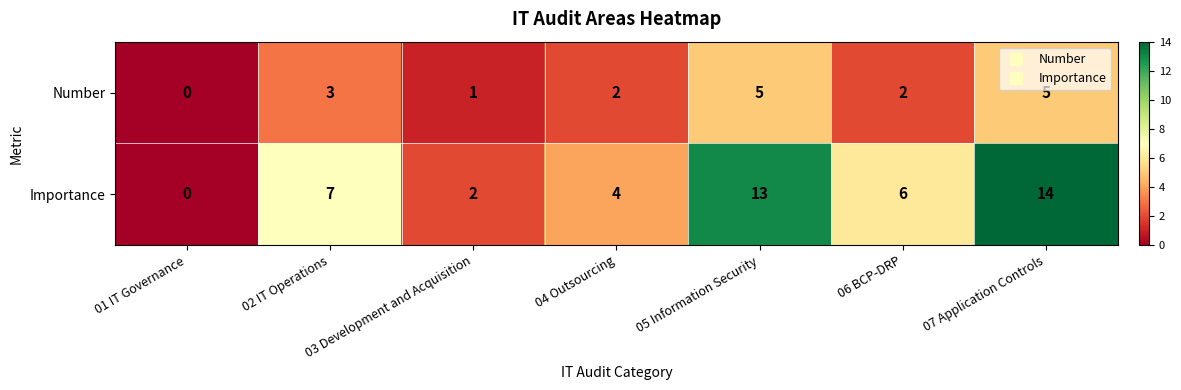

What value does the Importance series have at 07 Application Controls, to the nearest 5?

15